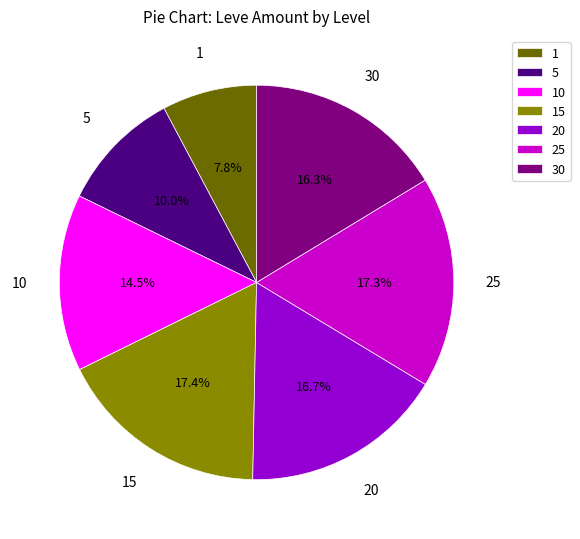

How many segments does this pie chart have?

7